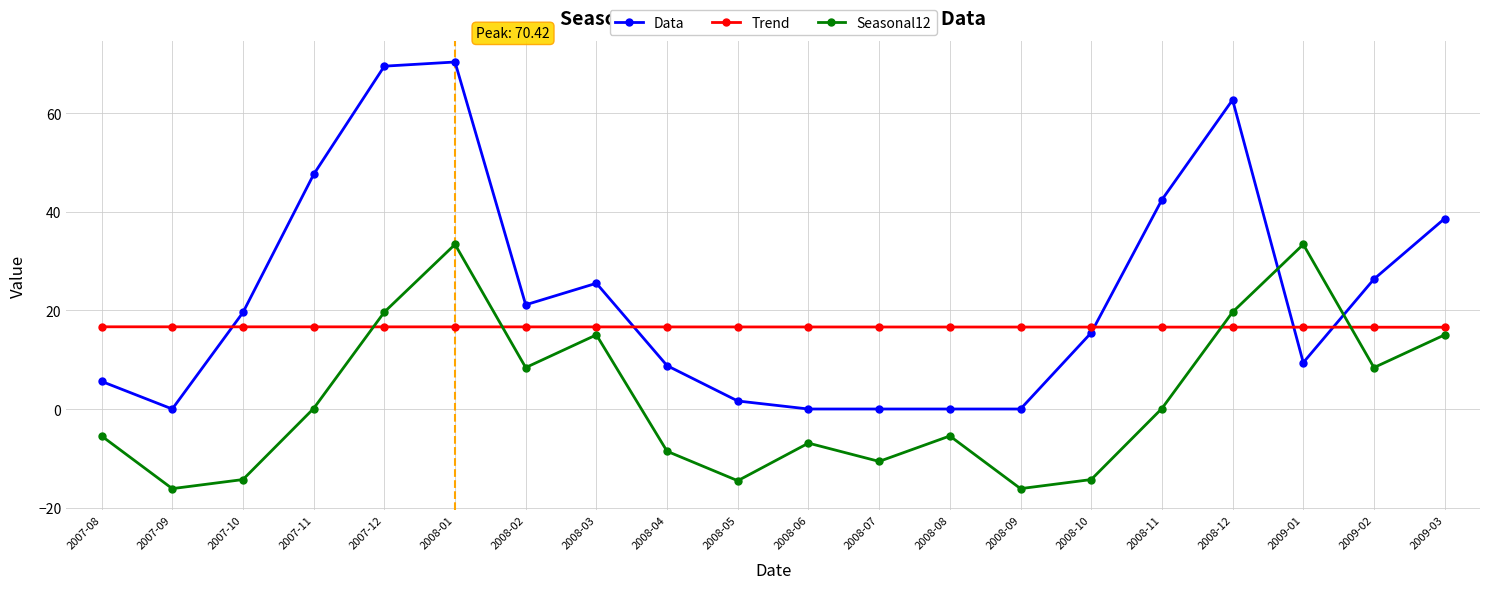

What is the highest value of the Seasonal12 series?

33.4